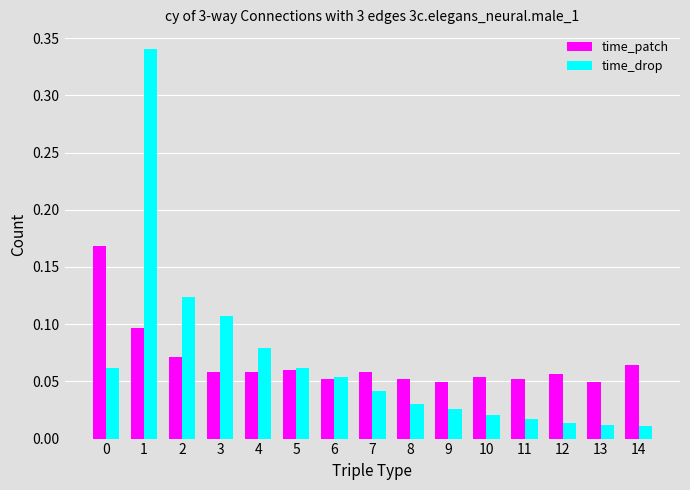

Is it true that time_drop equals 0.0 at 0?

False